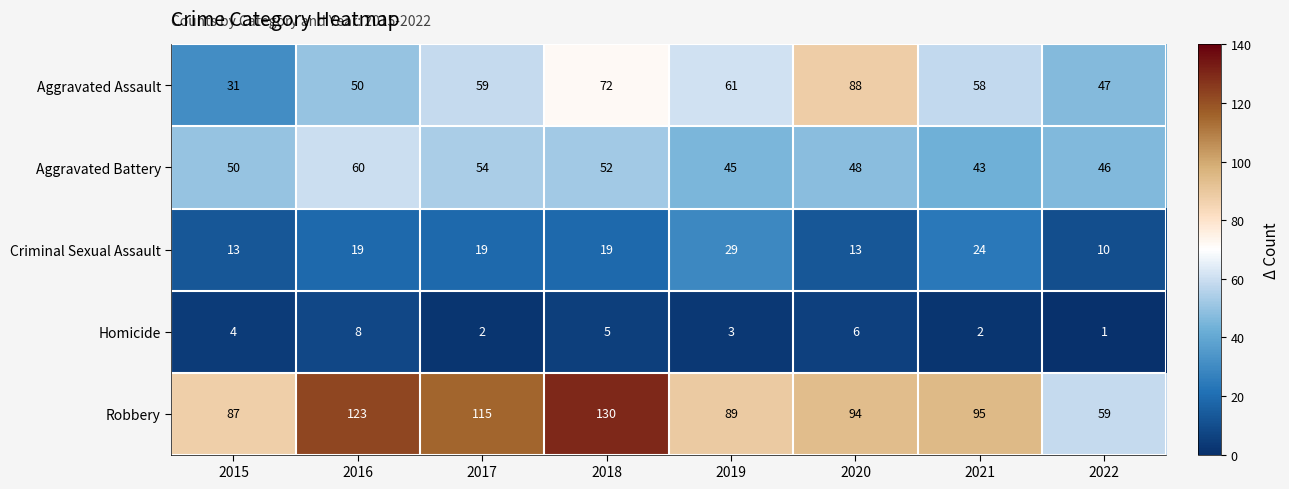

Rank the series by their maximum value, from highest to lowest.

Robbery, Aggravated Assault, Aggravated Battery, Criminal Sexual Assault, Homicide